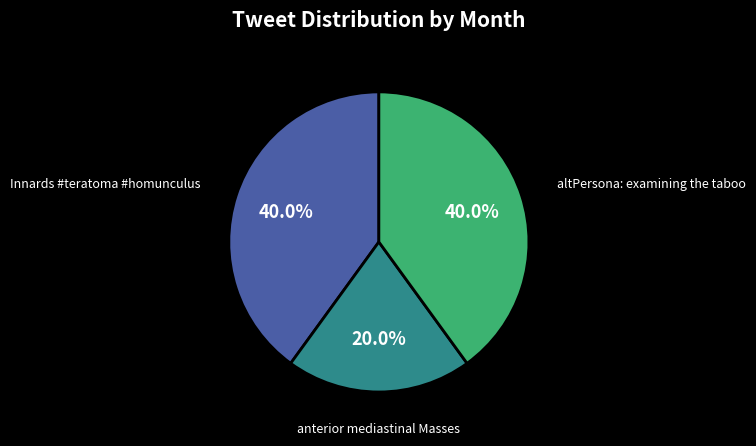

Count the number of slices in the pie.

3